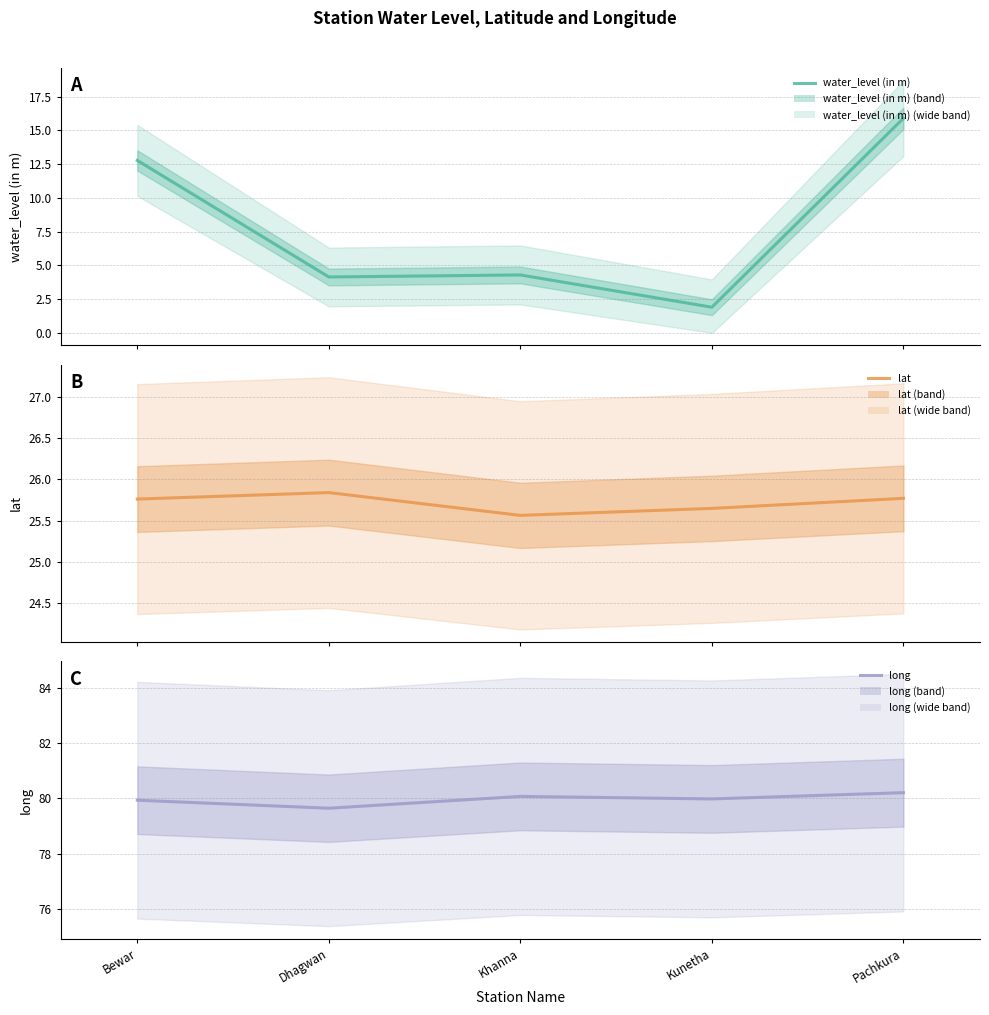

Rank the series at Pachkura from highest to lowest value.

long, lat, water_level (in m)